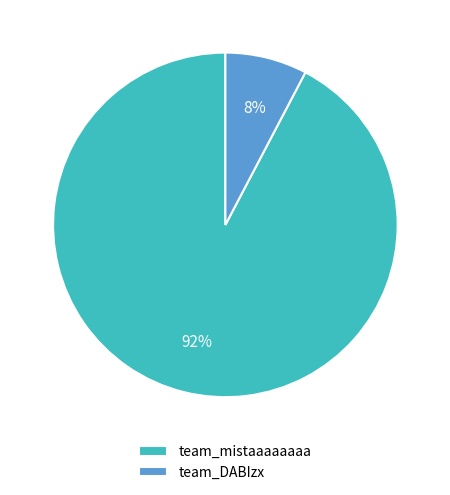

To the nearest percent, what is the combined percentage of team_mistaaaaaaaa and team_DABIzx?

100%